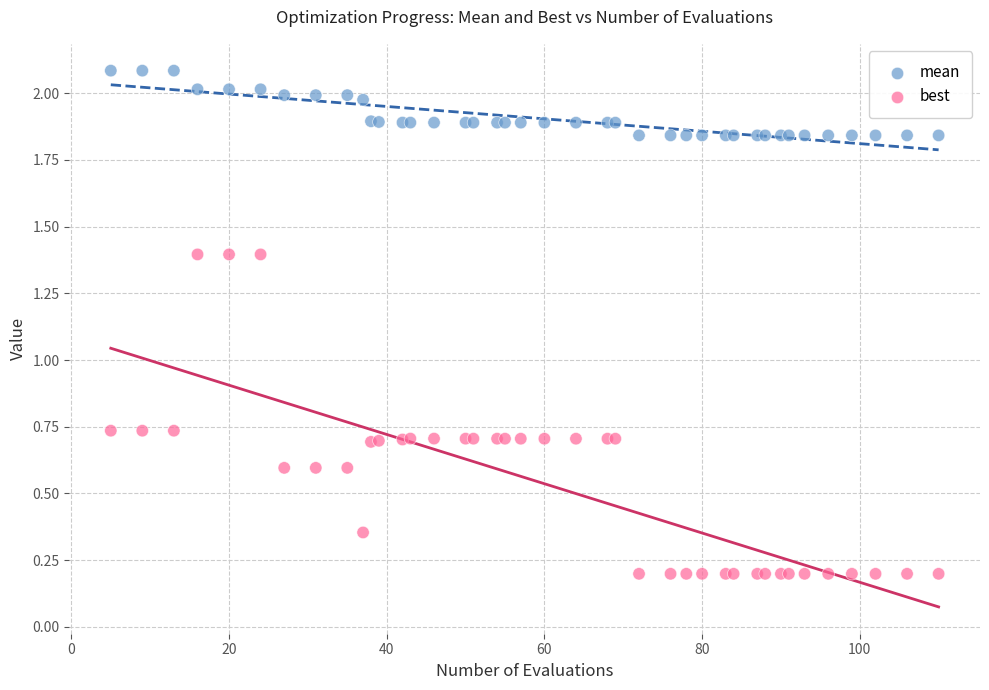

Which series has the largest Y range (max minus min)?

best